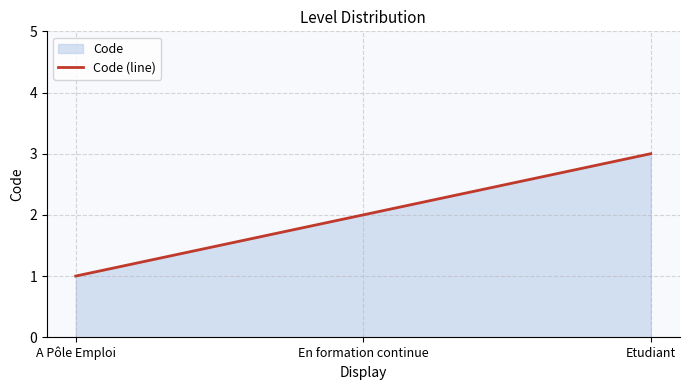

Rank the categories by value from highest to lowest.

Etudiant, En formation continue, A Pôle Emploi